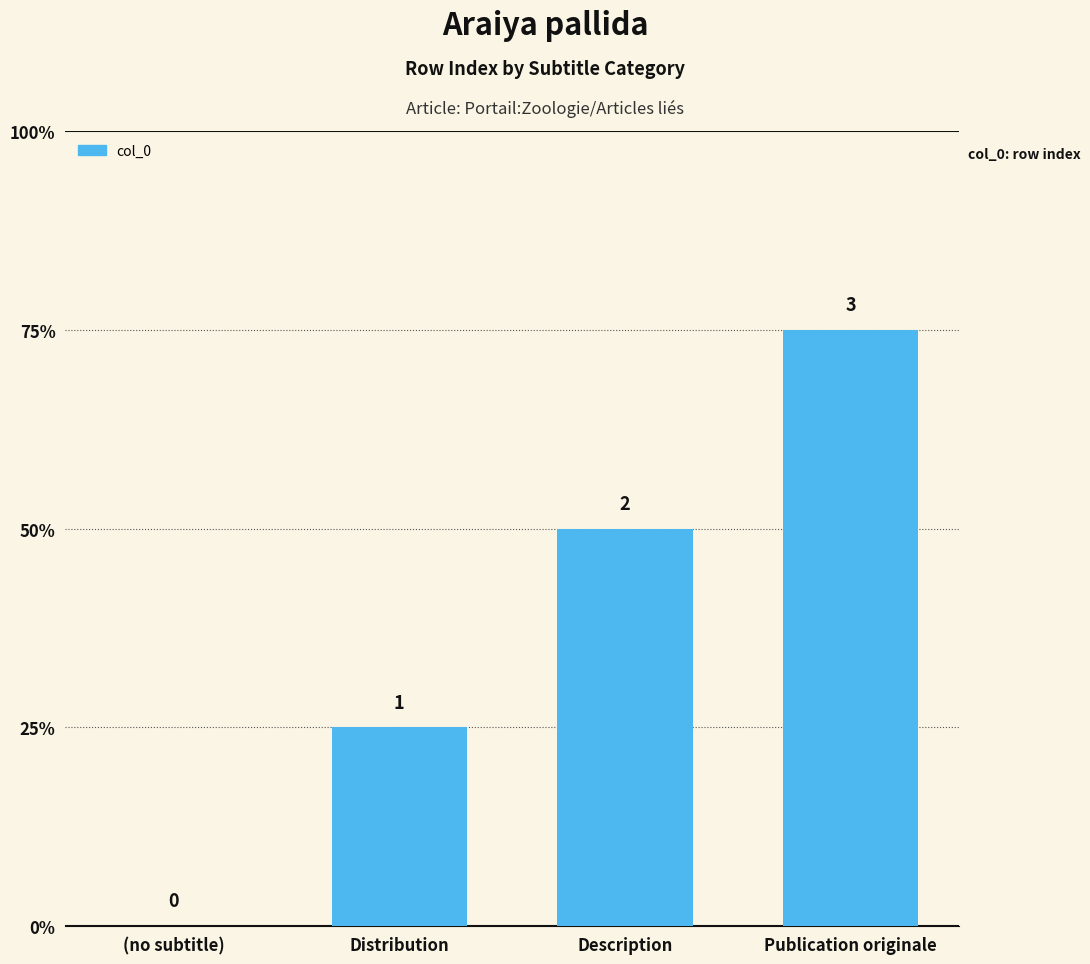

What is the label of the 1st bar from the left?

(no subtitle)